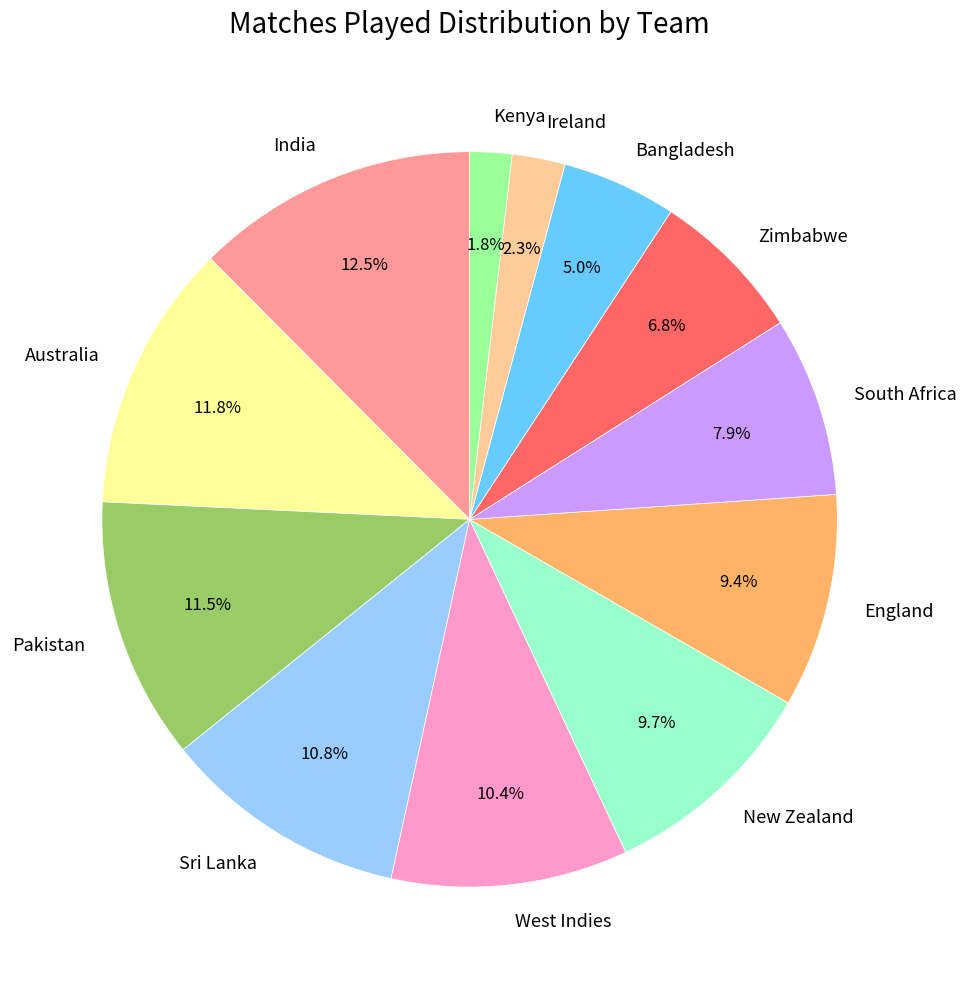

True or false: Sri Lanka accounts for 11% of the total.

True